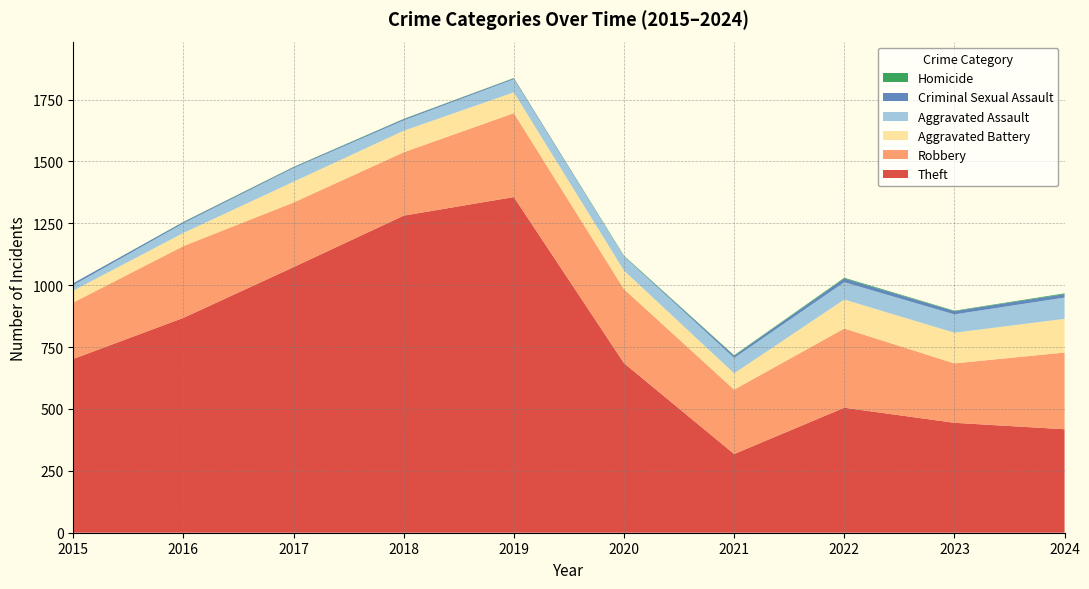

Reading left to right, list all the values displayed in this chart.

Theft: 702	868	1073	1281	1356	685	318	505	444	418
Robbery: 228	290	261	256	339	299	260	320	240	310
Aggravated Battery: 48	53	84	87	84	75	66	117	124	136
Aggravated Assault: 22	39	55	42	53	57	62	70	74	86
Criminal Sexual Assault: 8	5	4	5	4	1	9	15	13	14
Homicide: 0	1	1	1	1	2	2	3	2	3